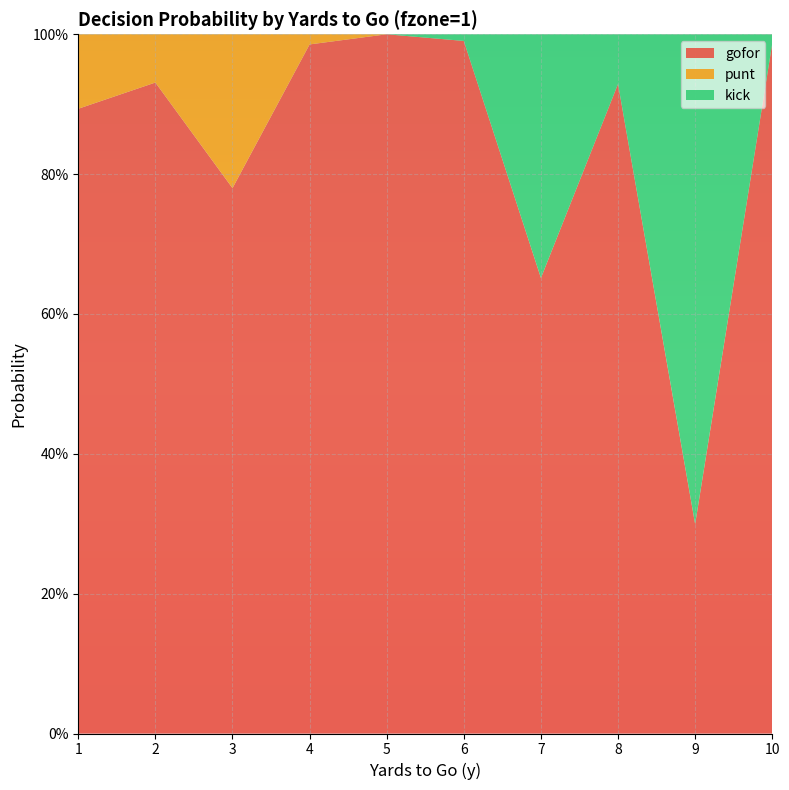

Reading right to left, list all the values displayed in this chart.

gofor: 1.0	0.3	0.9	0.7	1.0	1.0	1.0	0.8	0.9	0.9
punt: 0.0	0.0	0.0	0.0	0.0	0.0	0.0	0.2	0.1	0.1
kick: 0.0	0.7	0.1	0.3	0.0	0.0	0.0	0.0	0.0	0.0